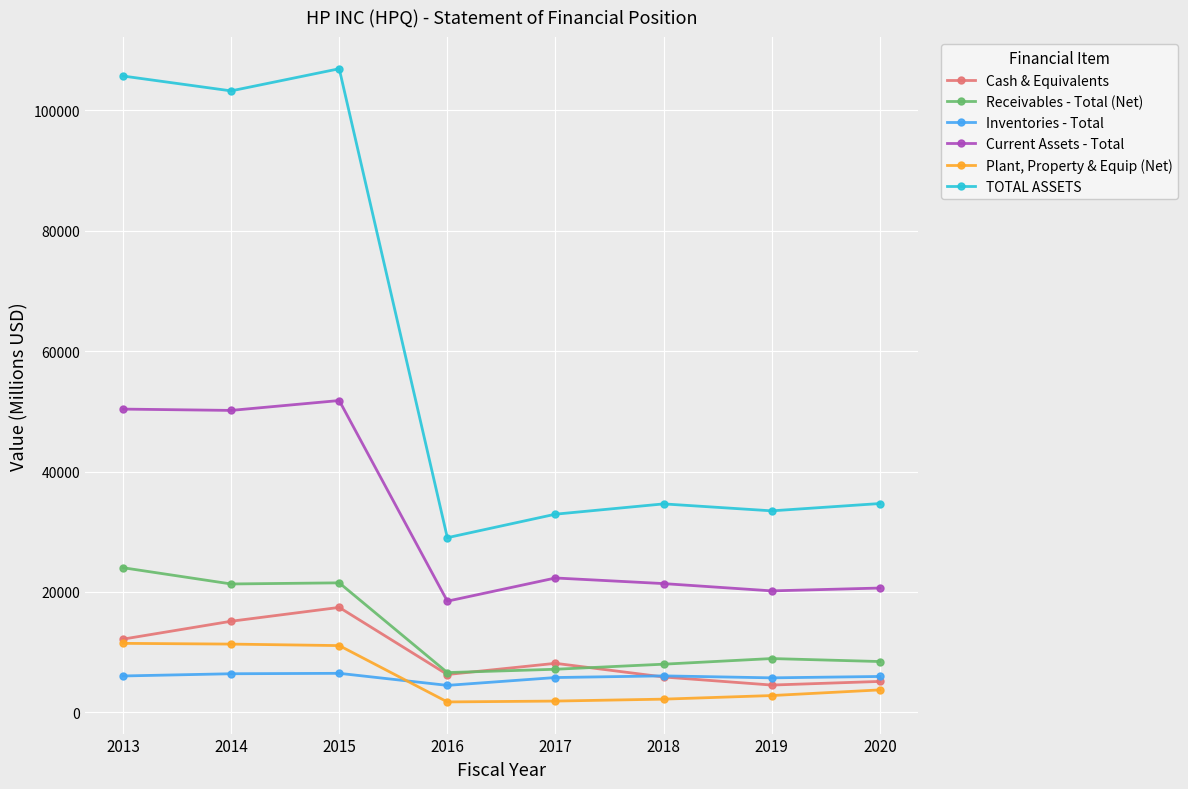

Is the value of Cash & Equivalents at 2019 greater than the value of TOTAL ASSETS at 2013?

No